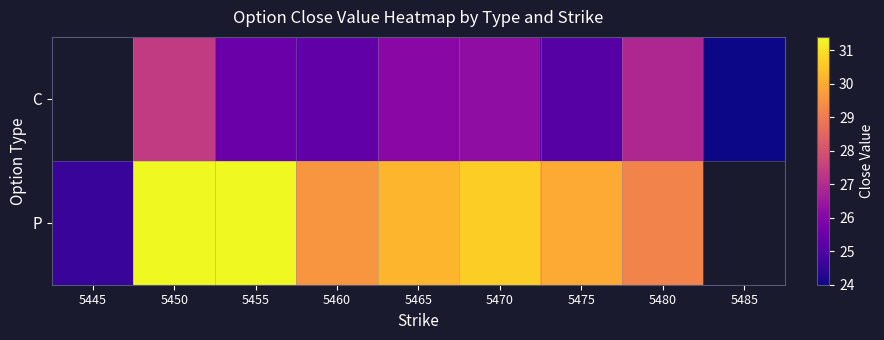

The value of P at 5475 is 40.7. True or false?

False